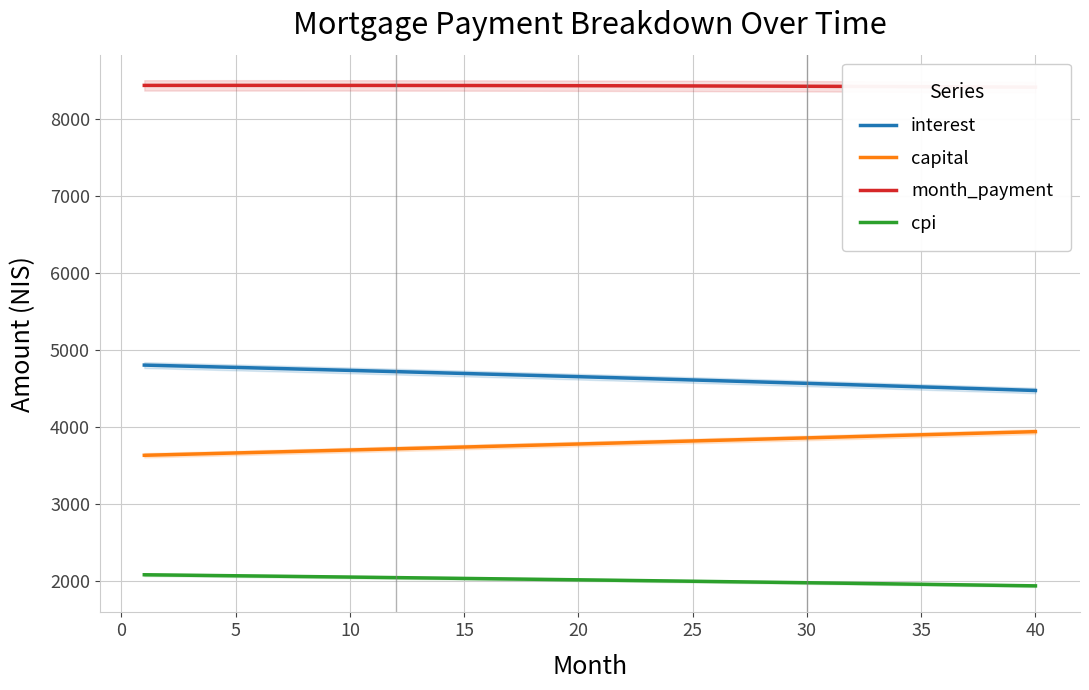

What is the maximum value for interest?

4801.6